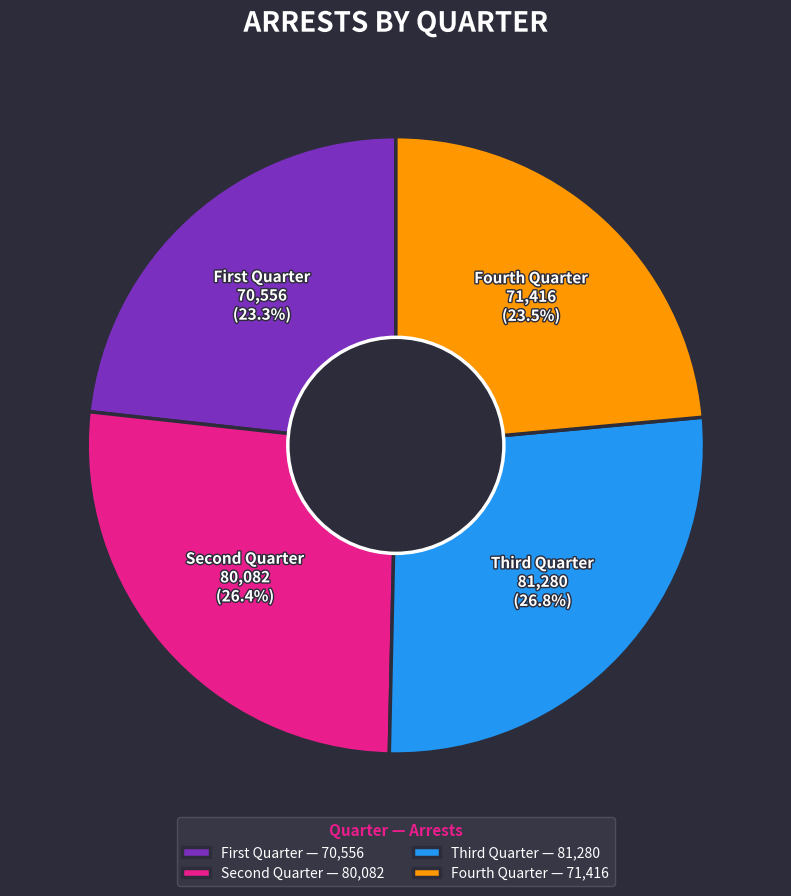

Is there any slice that represents more than half of the pie?

No